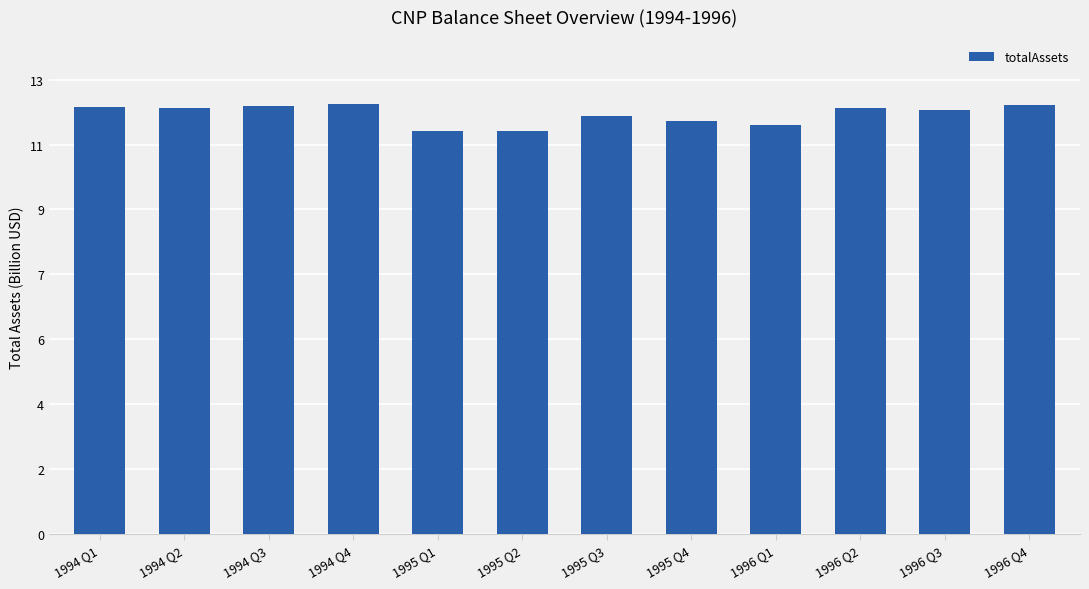

Are the bars horizontal?

No